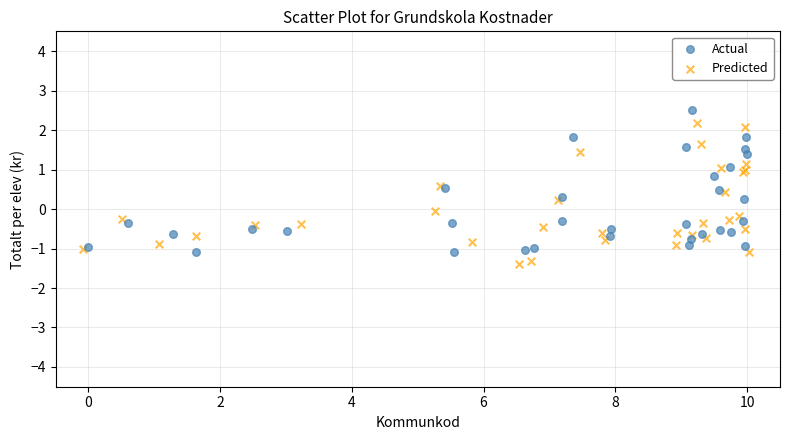

Which series has the largest Y range (max minus min)?

Actual